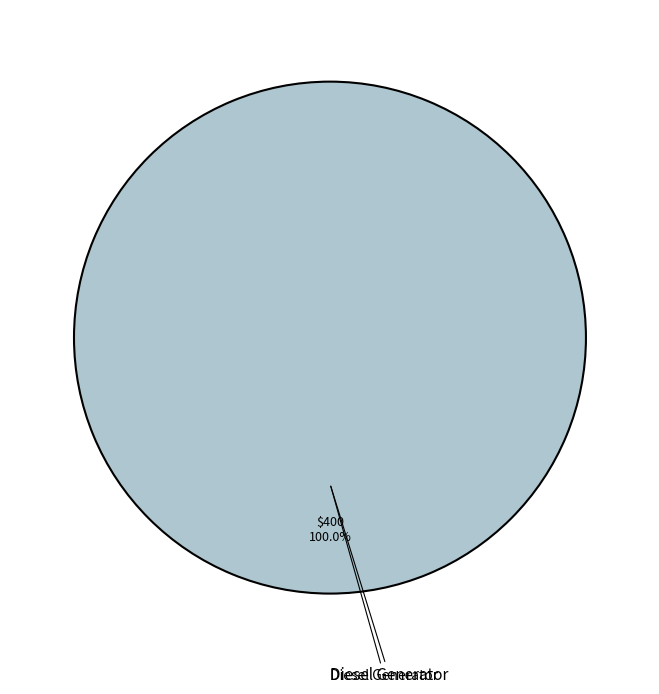

How many segments does this pie chart have?

1